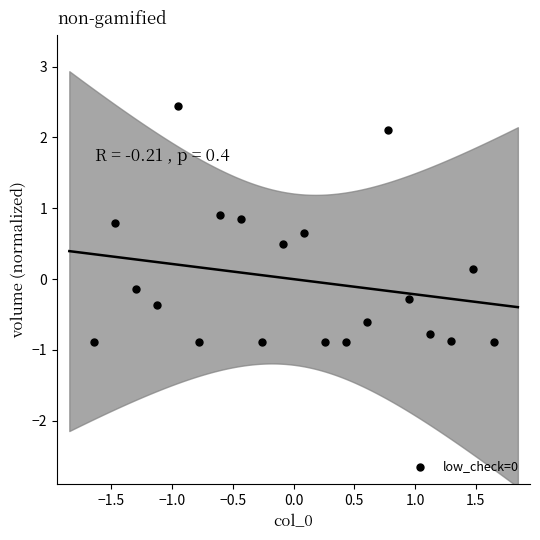

What is the range of Y values (max minus min)?

3.3